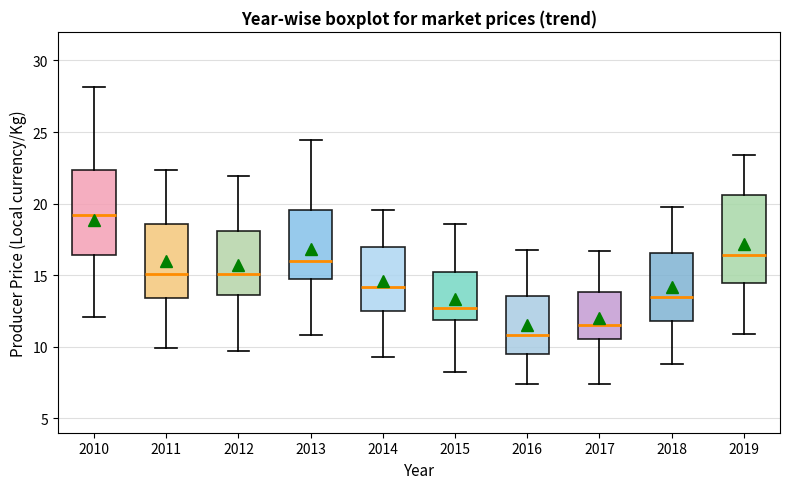

Reading left to right, read every box against the y-axis: the position of its median line, the range the box covers, and the ends of its whiskers. The values are not printed on the chart, so give them approximately, as read against the axis.

2010: median 19.0, box 16.5 to 22.5, whiskers 12.0 to 28.0
2011: median 15.0, box 13.5 to 18.5, whiskers 10.0 to 22.5
2012: median 15.0, box 13.5 to 18.0, whiskers 9.5 to 22.0
2013: median 16.0, box 15.0 to 19.5, whiskers 11.0 to 24.5
2014: median 14.0, box 12.5 to 17.0, whiskers 9.5 to 19.5
2015: median 12.5, box 12.0 to 15.0, whiskers 8.0 to 18.5
2016: median 11.0, box 9.5 to 13.5, whiskers 7.5 to 16.5
2017: median 11.5, box 10.5 to 14.0, whiskers 7.5 to 16.5
2018: median 13.5, box 12.0 to 16.5, whiskers 9.0 to 20.0
2019: median 16.5, box 14.5 to 20.5, whiskers 11.0 to 23.5